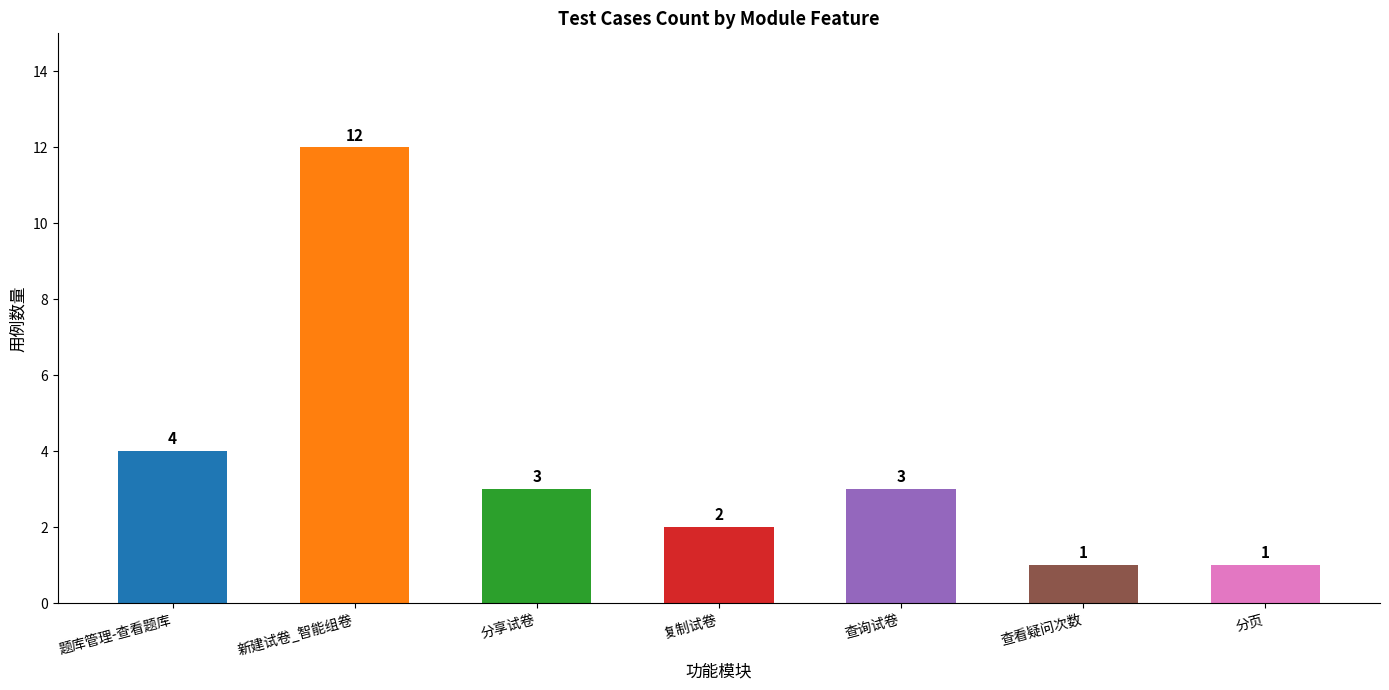

Reading left to right, extract all data points from this chart.

4	12	3	2	3	1	1